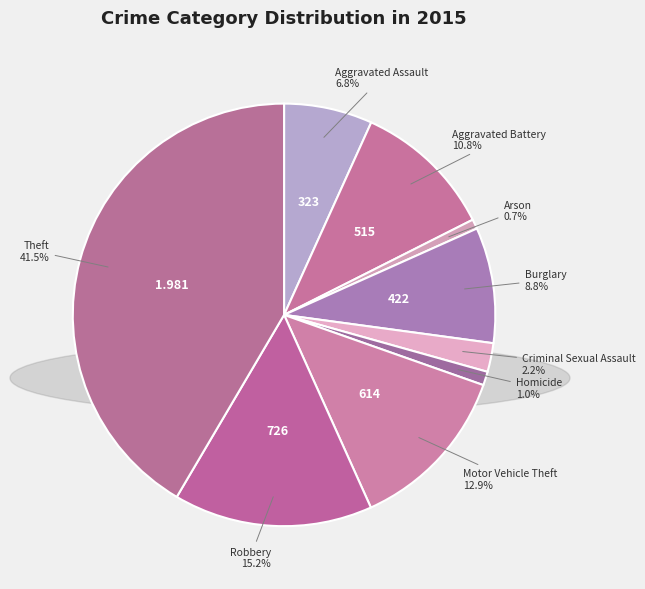

What is the largest slice in the pie chart?

Theft